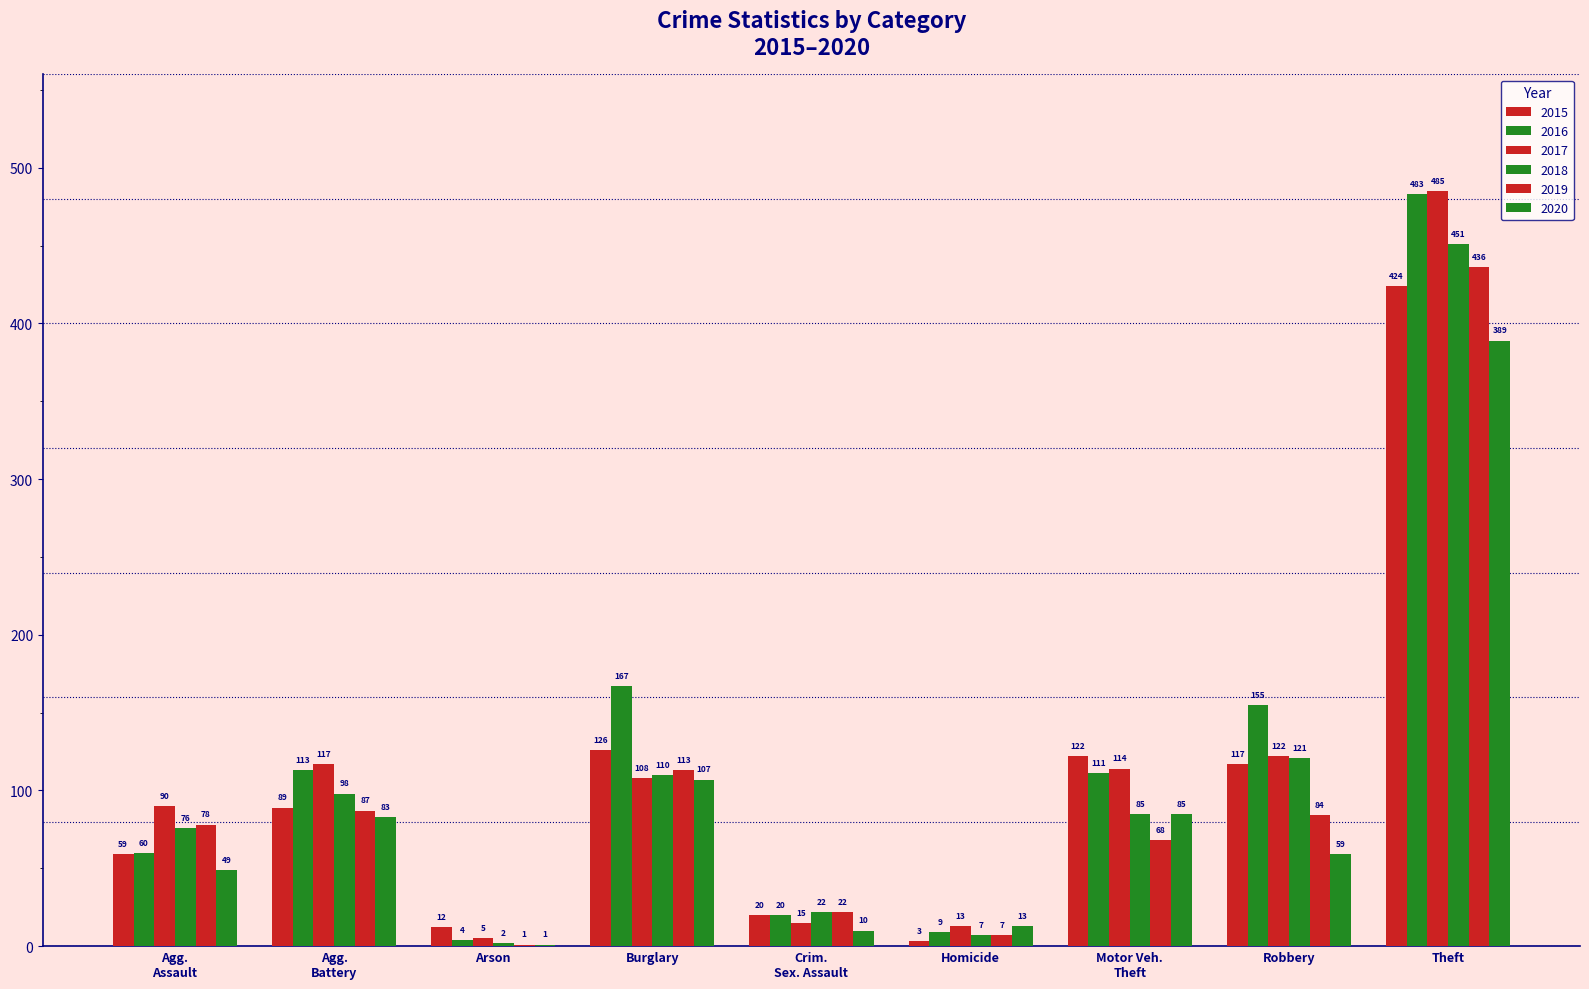

Is the value of 2016 at Burglary greater than the value of 2015 at Arson?

Yes